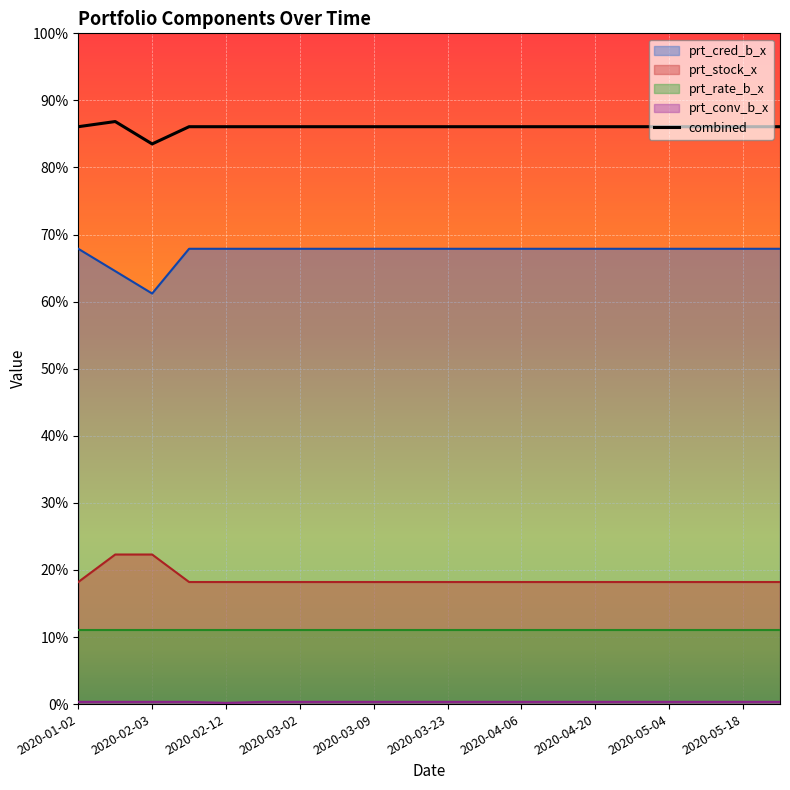

True or false: prt_cred_b_x and prt_stock_x cross at least once.

False